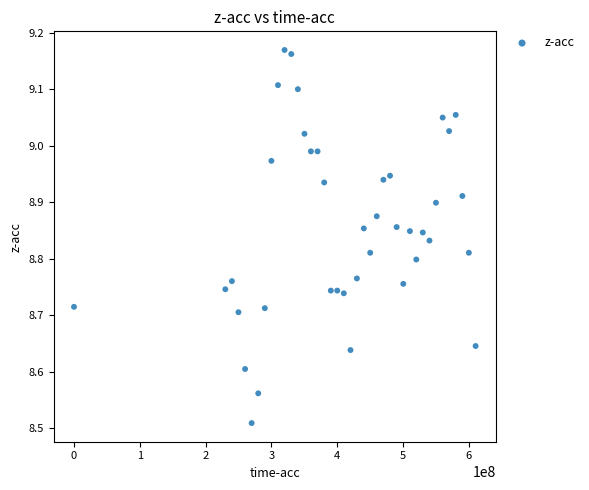

What is the range of X values (max minus min)?

610301458.0